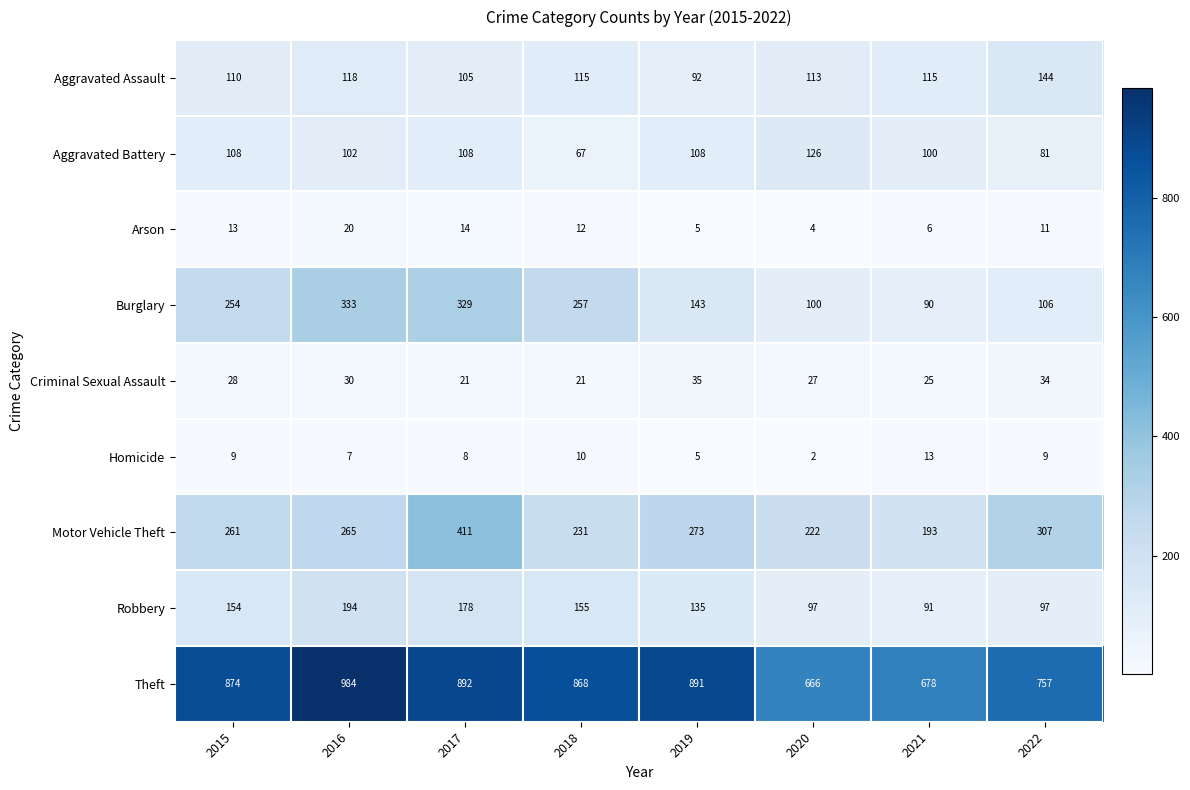

Is it true that Aggravated Battery equals 81 at 2022?

True